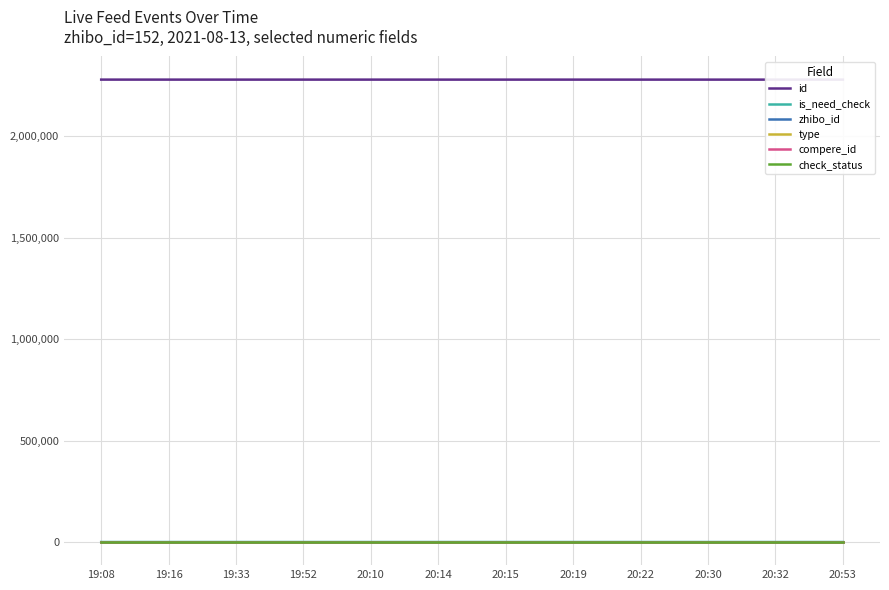

Which label corresponds to the smallest value in the chart?

19:08